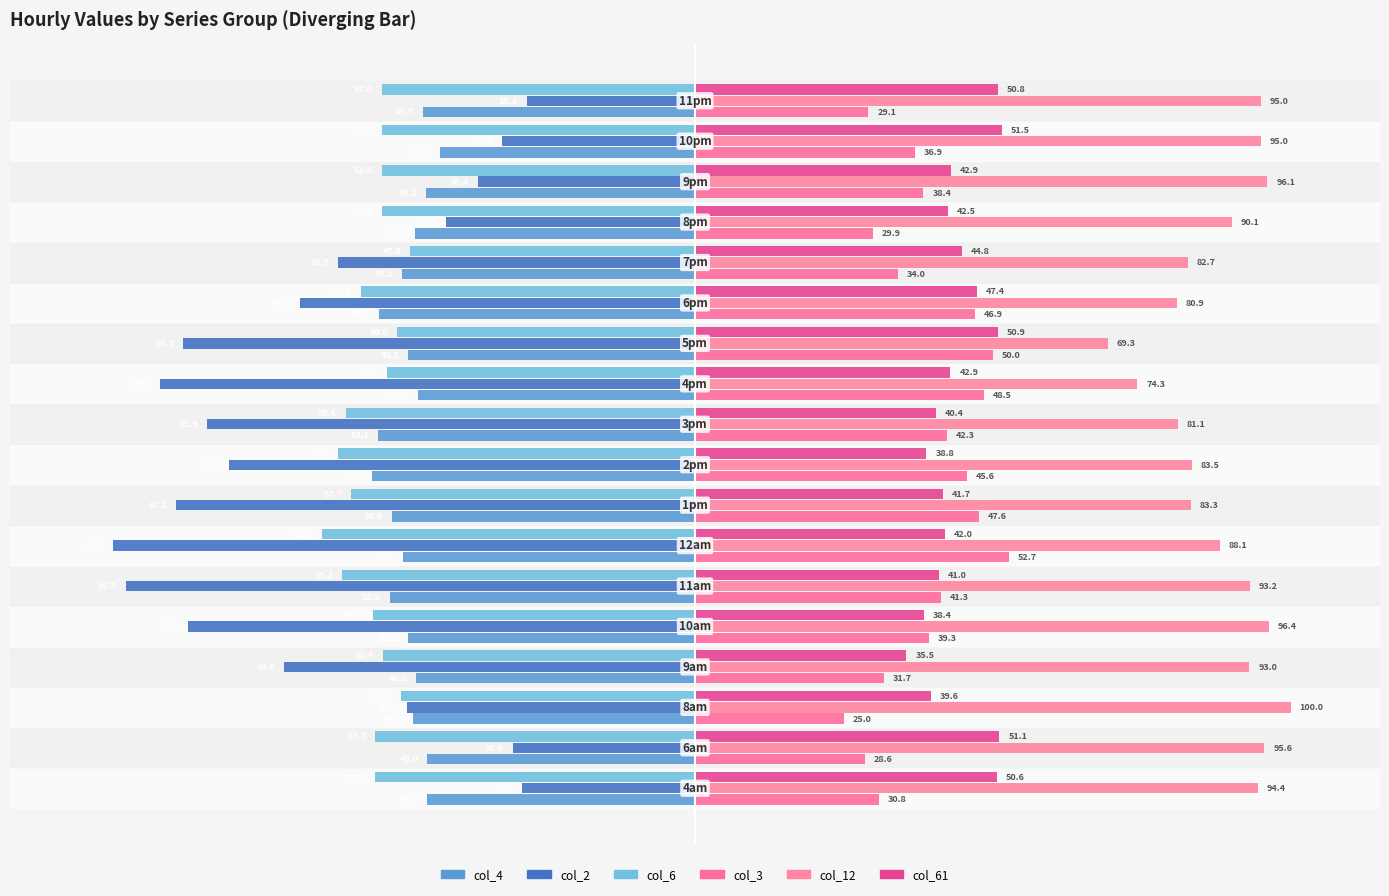

How many data points in col_4 are above -47?

7